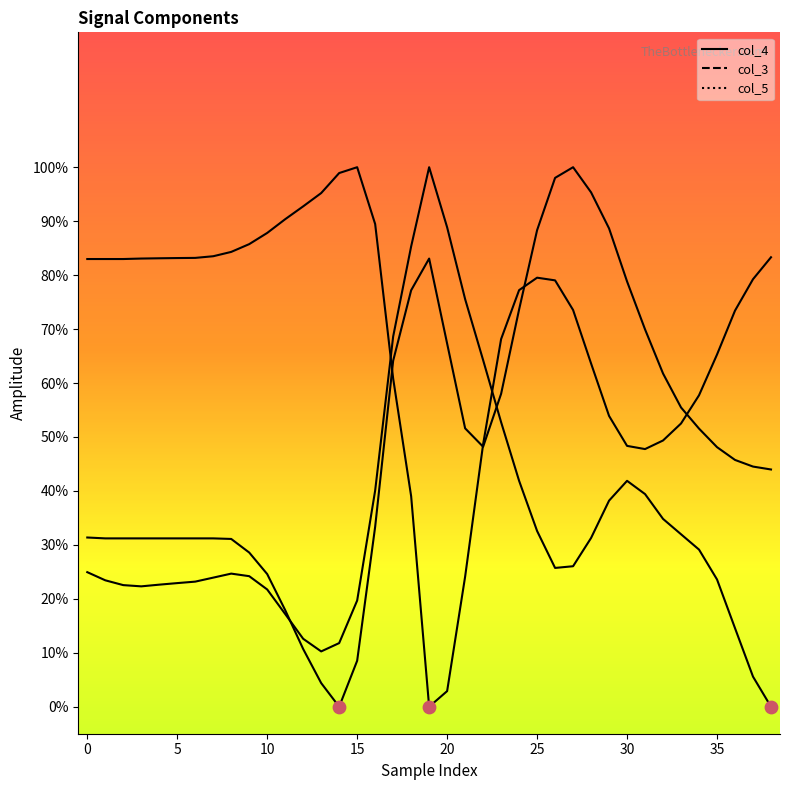

Which series has the widest spread of Y values?

col_4